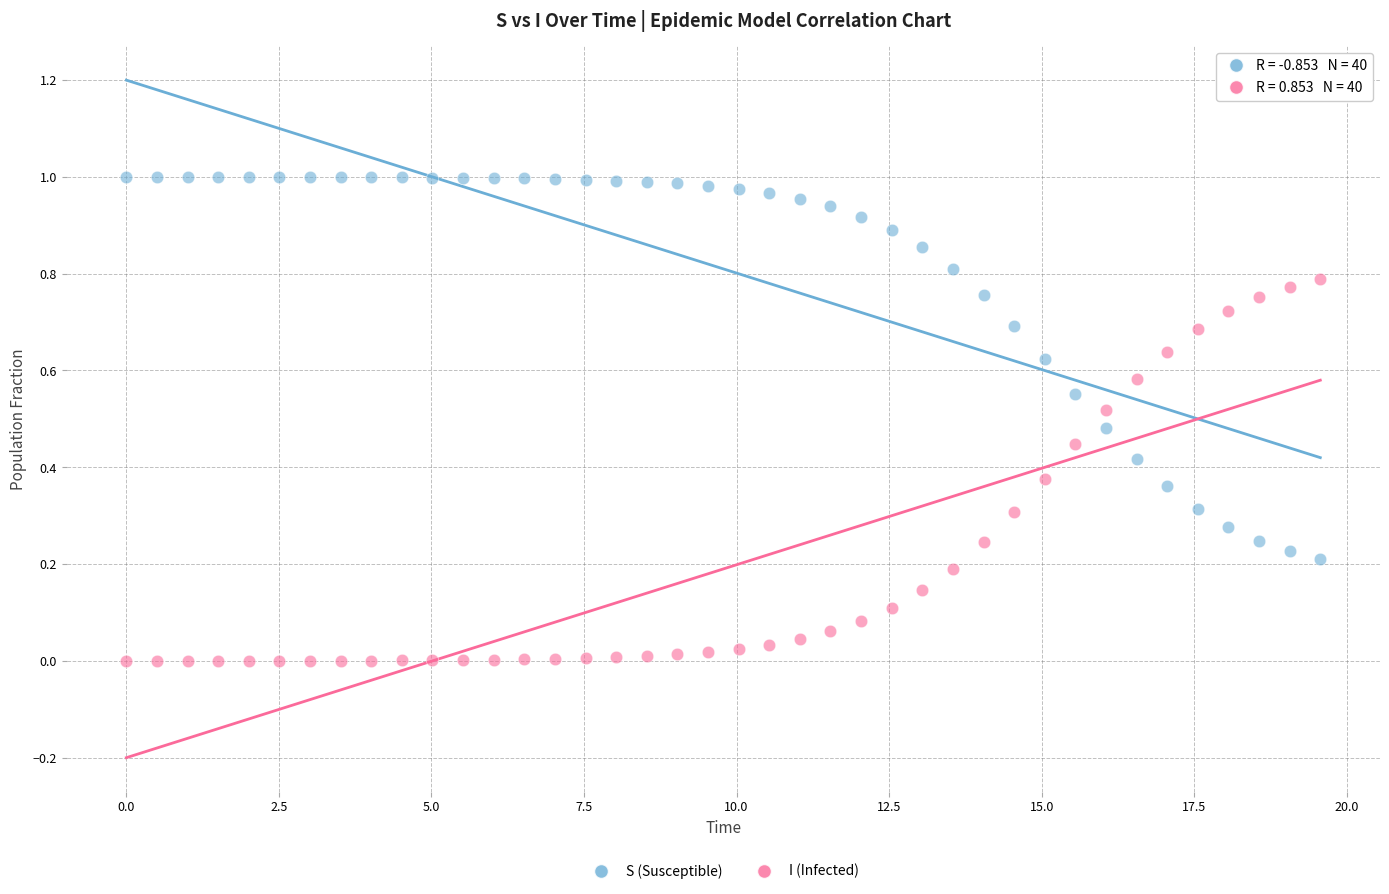

What is the X range (max minus min) for the scatter plot?

19.6